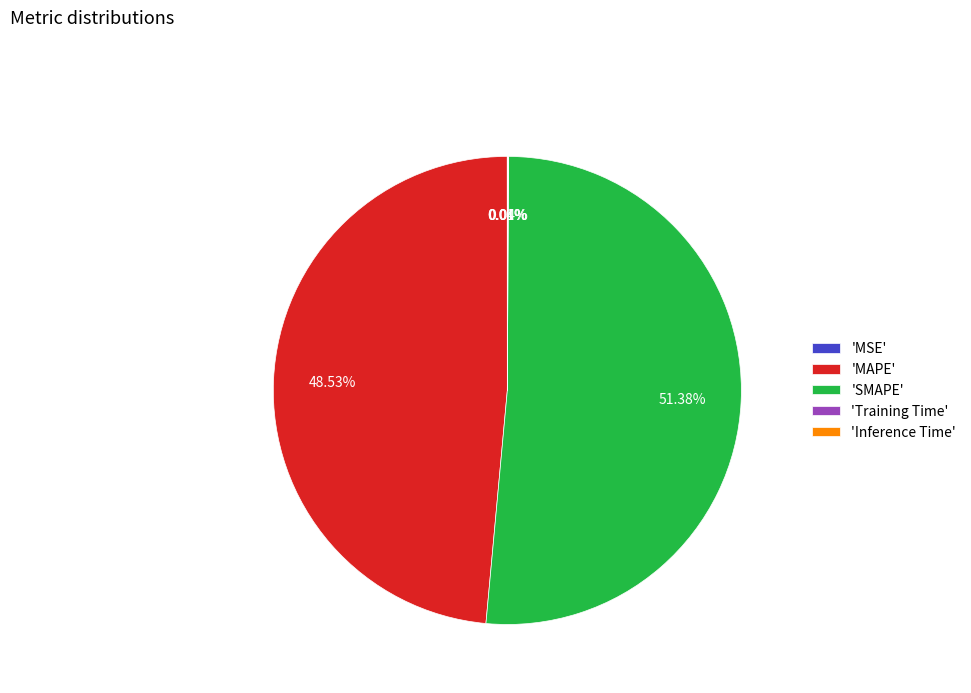

Which category accounts for the majority?

'SMAPE'